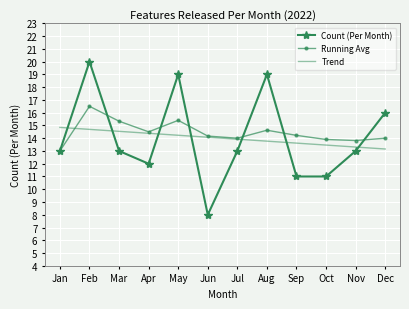

At which category does the chart reach its minimum across all series?

Jun